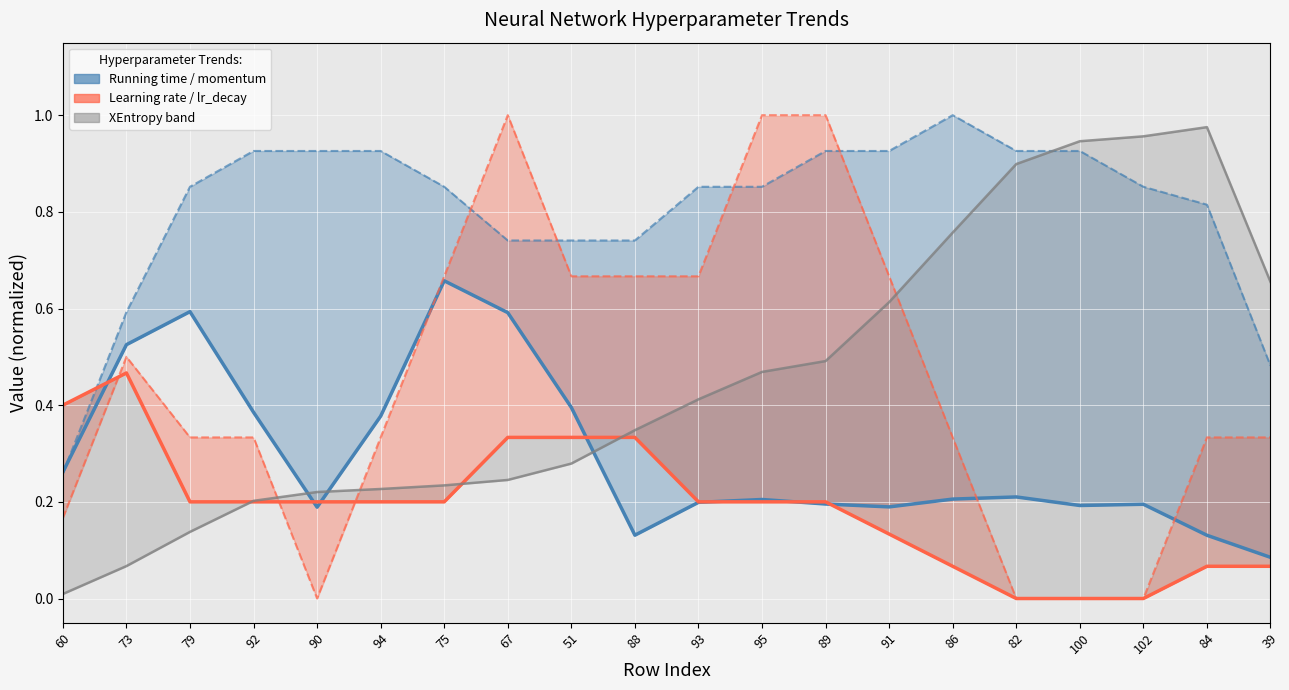

How many lr_decay values are between 0 and 1?

20